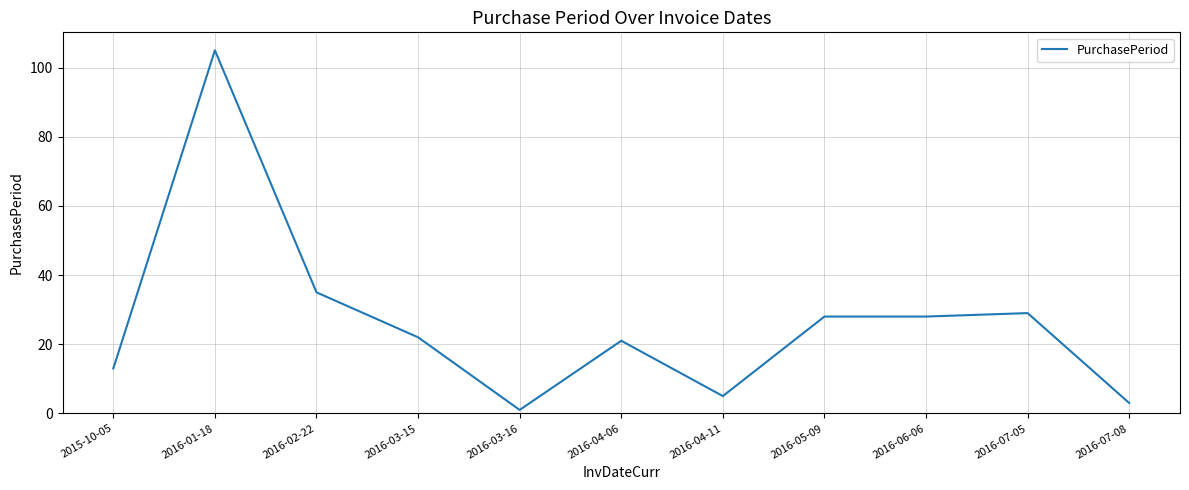

What is the ratio of the value at 2016-07-05 to the value at 2016-06-06?

1.0